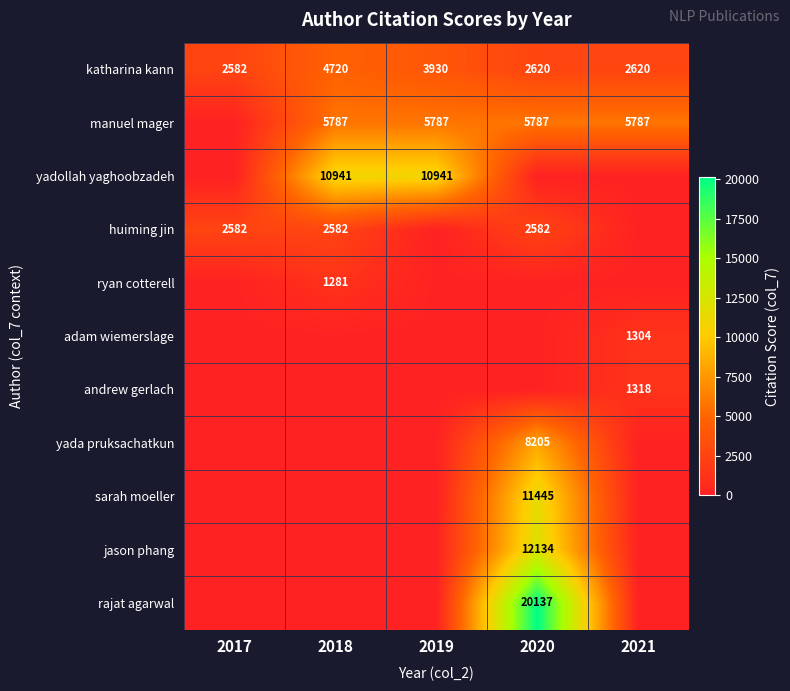

The value of andrew gerlach at 2021 is 1318. True or false?

True